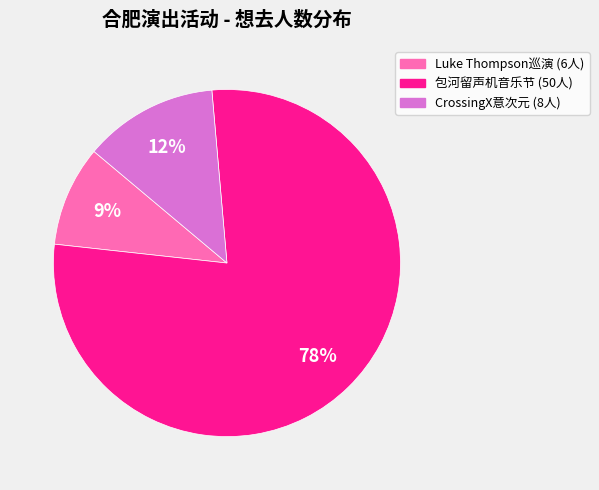

Is there any slice that represents more than half of the pie?

Yes